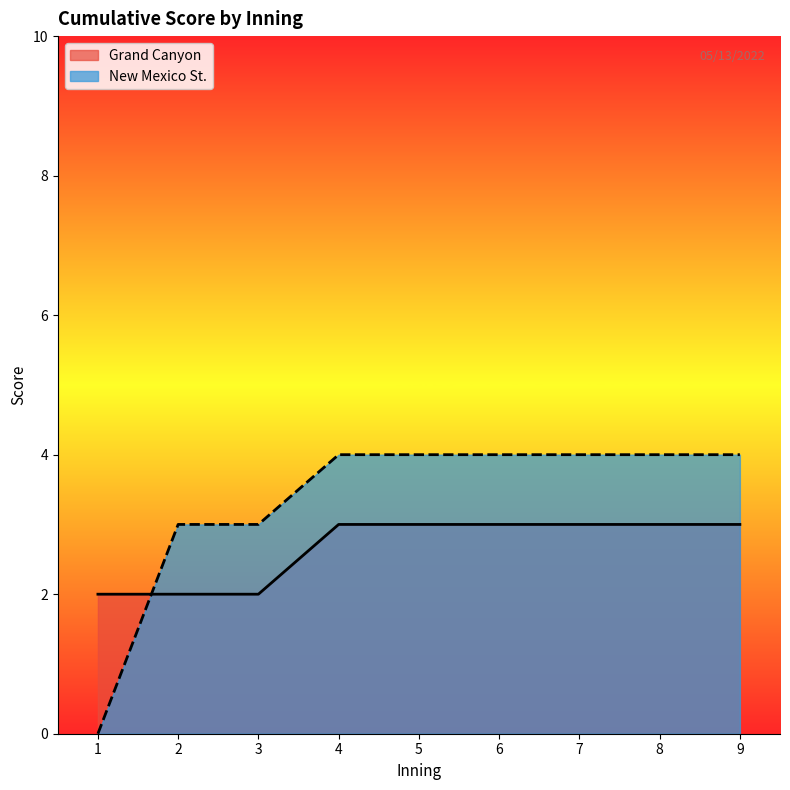

What is the value of the Grand Canyon point at the 9th from the left?

3